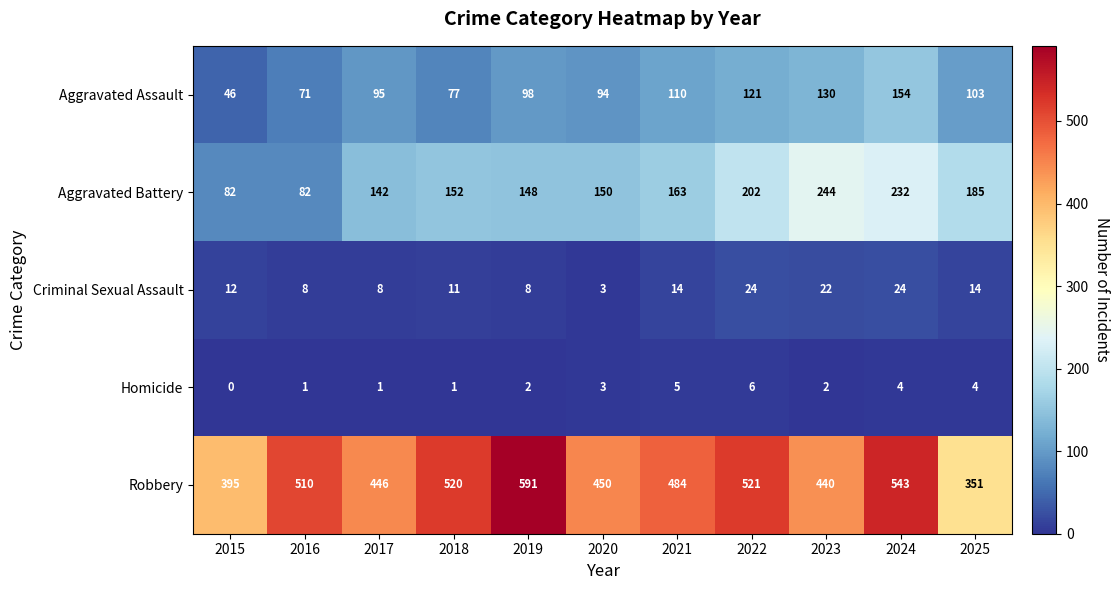

True or false: Robbery has a value of 520 at 2018.

True